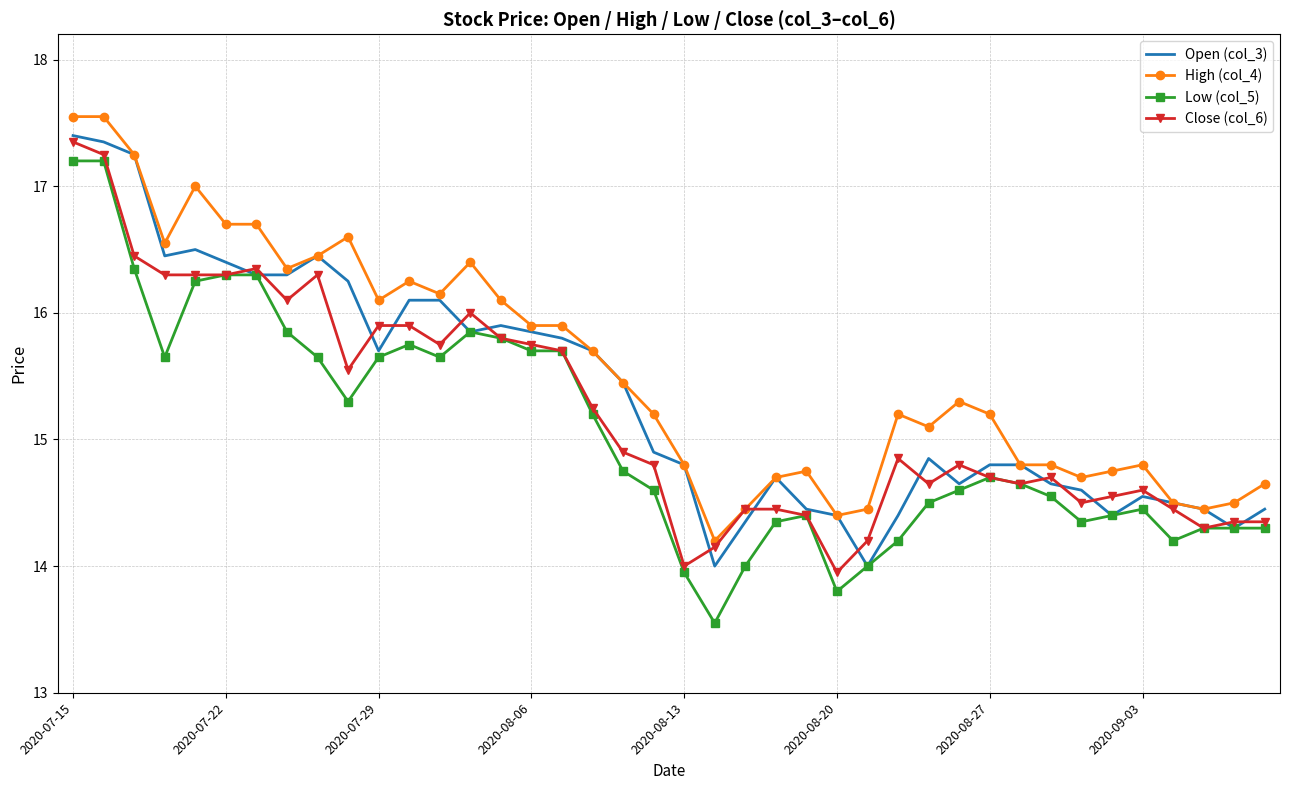

How many series are shown in this chart?

4